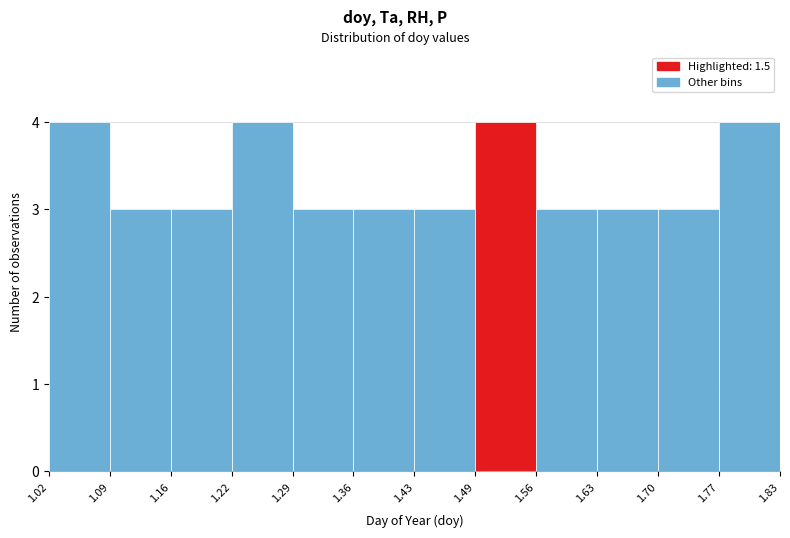

Reading left to right, transcribe this chart: for each bar, give the range it covers on the x-axis and its height. The values are not printed on the chart, so give them approximately, as read against the axis.

1.02 to 1.09: 4
1.09 to 1.16: 3
1.16 to 1.22: 3
1.22 to 1.29: 4
1.29 to 1.36: 3
1.36 to 1.43: 3
1.43 to 1.49: 3
1.49 to 1.56: 4
1.56 to 1.63: 3
1.63 to 1.70: 3
1.70 to 1.77: 3
1.77 to 1.83: 4